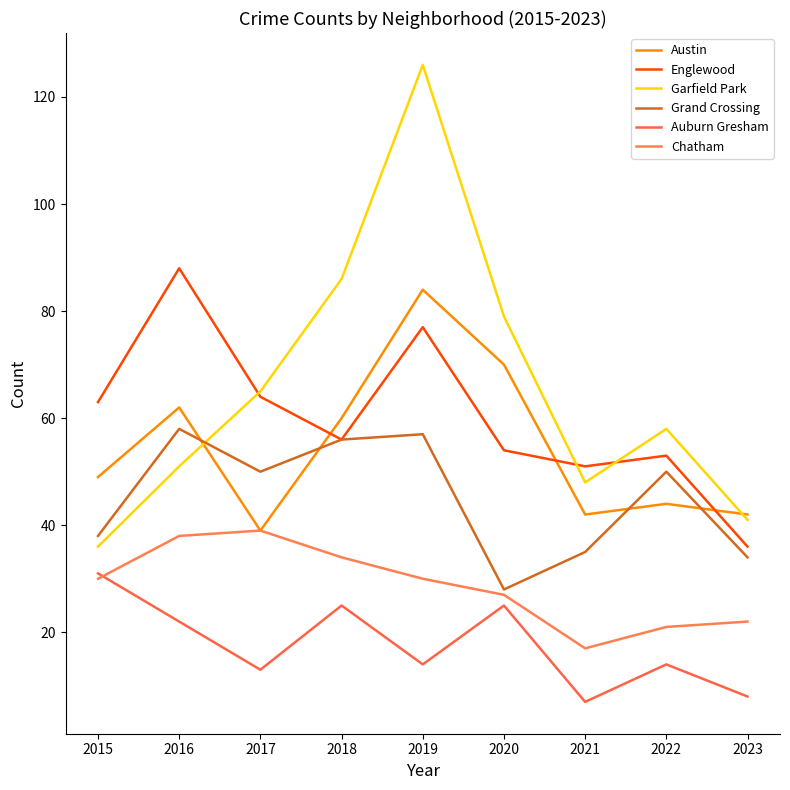

What is the greatest value displayed?

126